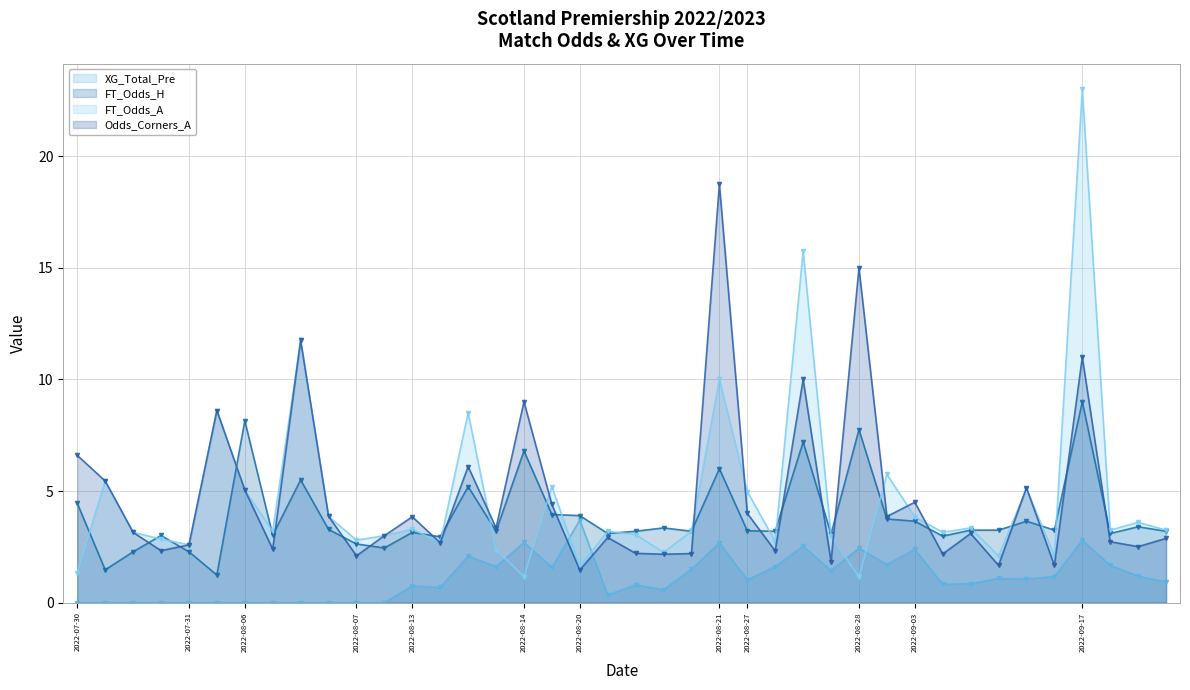

List the series in order of their peak value, lowest first.

XG_Total_Pre, FT_Odds_H, Odds_Corners_A, FT_Odds_A